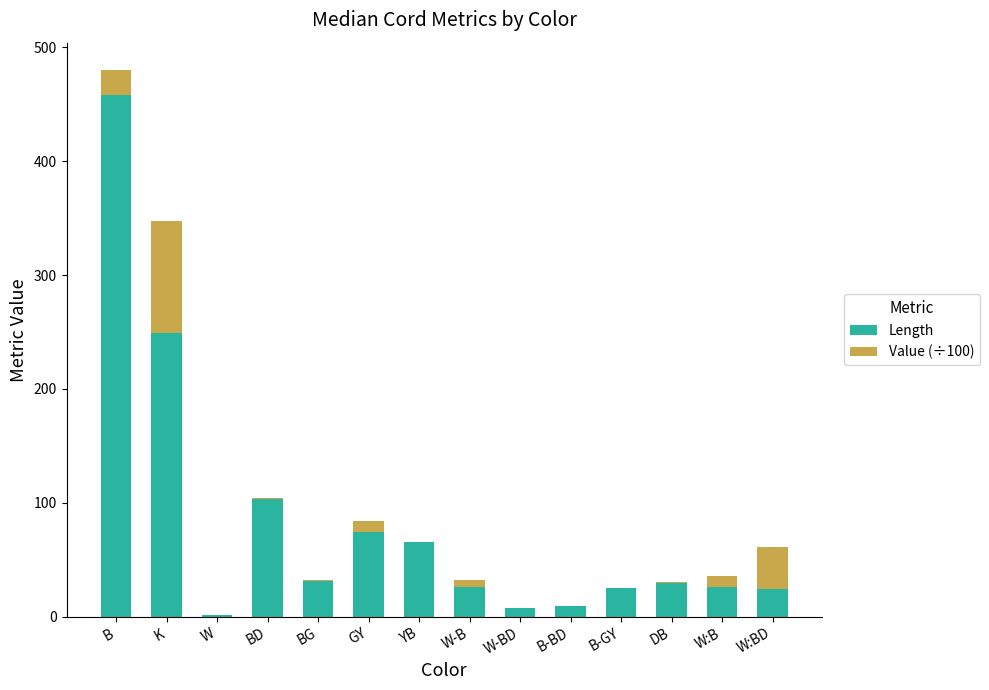

At which category is the sum across all series the highest?

B